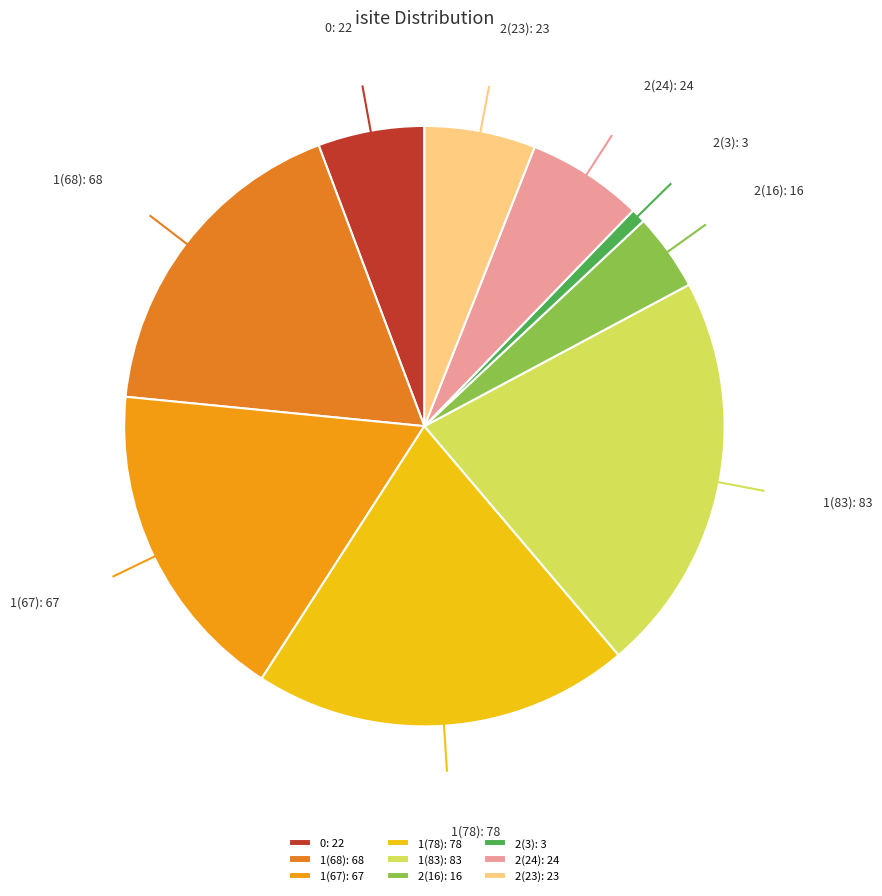

Is the sum of 0: 22 and 1(67): 67 greater than half?

No